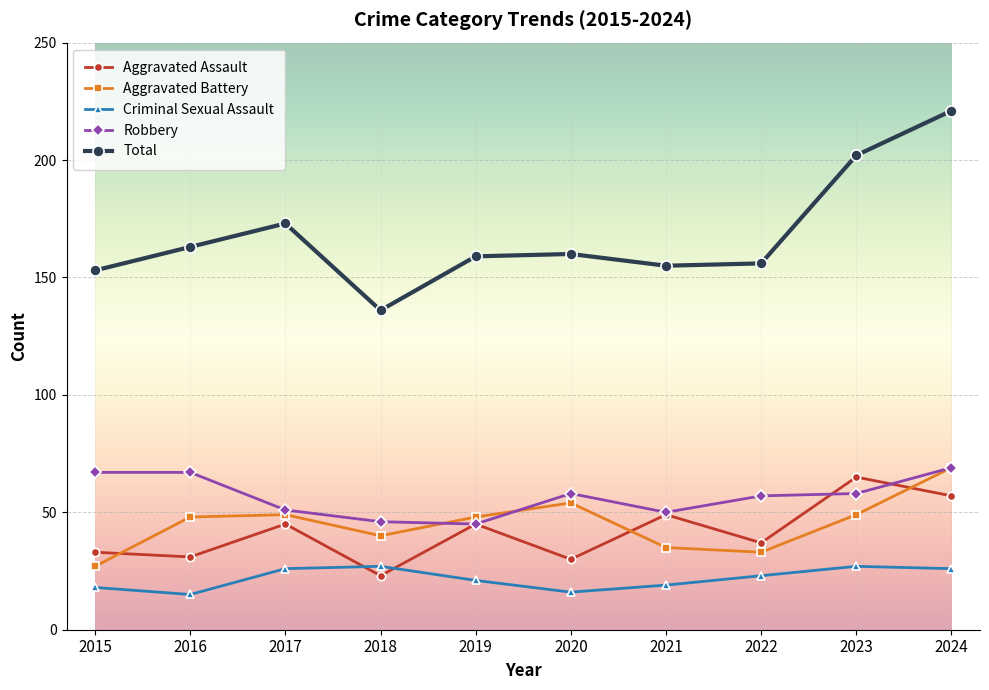

Reading left to right, extract all data points from this chart.

Aggravated Assault: 2015=33	2016=31	2017=45	2018=23	2019=45	2020=30	2021=49	2022=37	2023=65	2024=57
Aggravated Battery: 2015=27	2016=48	2017=49	2018=40	2019=48	2020=54	2021=35	2022=33	2023=49	2024=69
Criminal Sexual Assault: 2015=18	2016=15	2017=26	2018=27	2019=21	2020=16	2021=19	2022=23	2023=27	2024=26
Robbery: 2015=67	2016=67	2017=51	2018=46	2019=45	2020=58	2021=50	2022=57	2023=58	2024=69
Total: 2015=153	2016=163	2017=173	2018=136	2019=159	2020=160	2021=155	2022=156	2023=202	2024=221